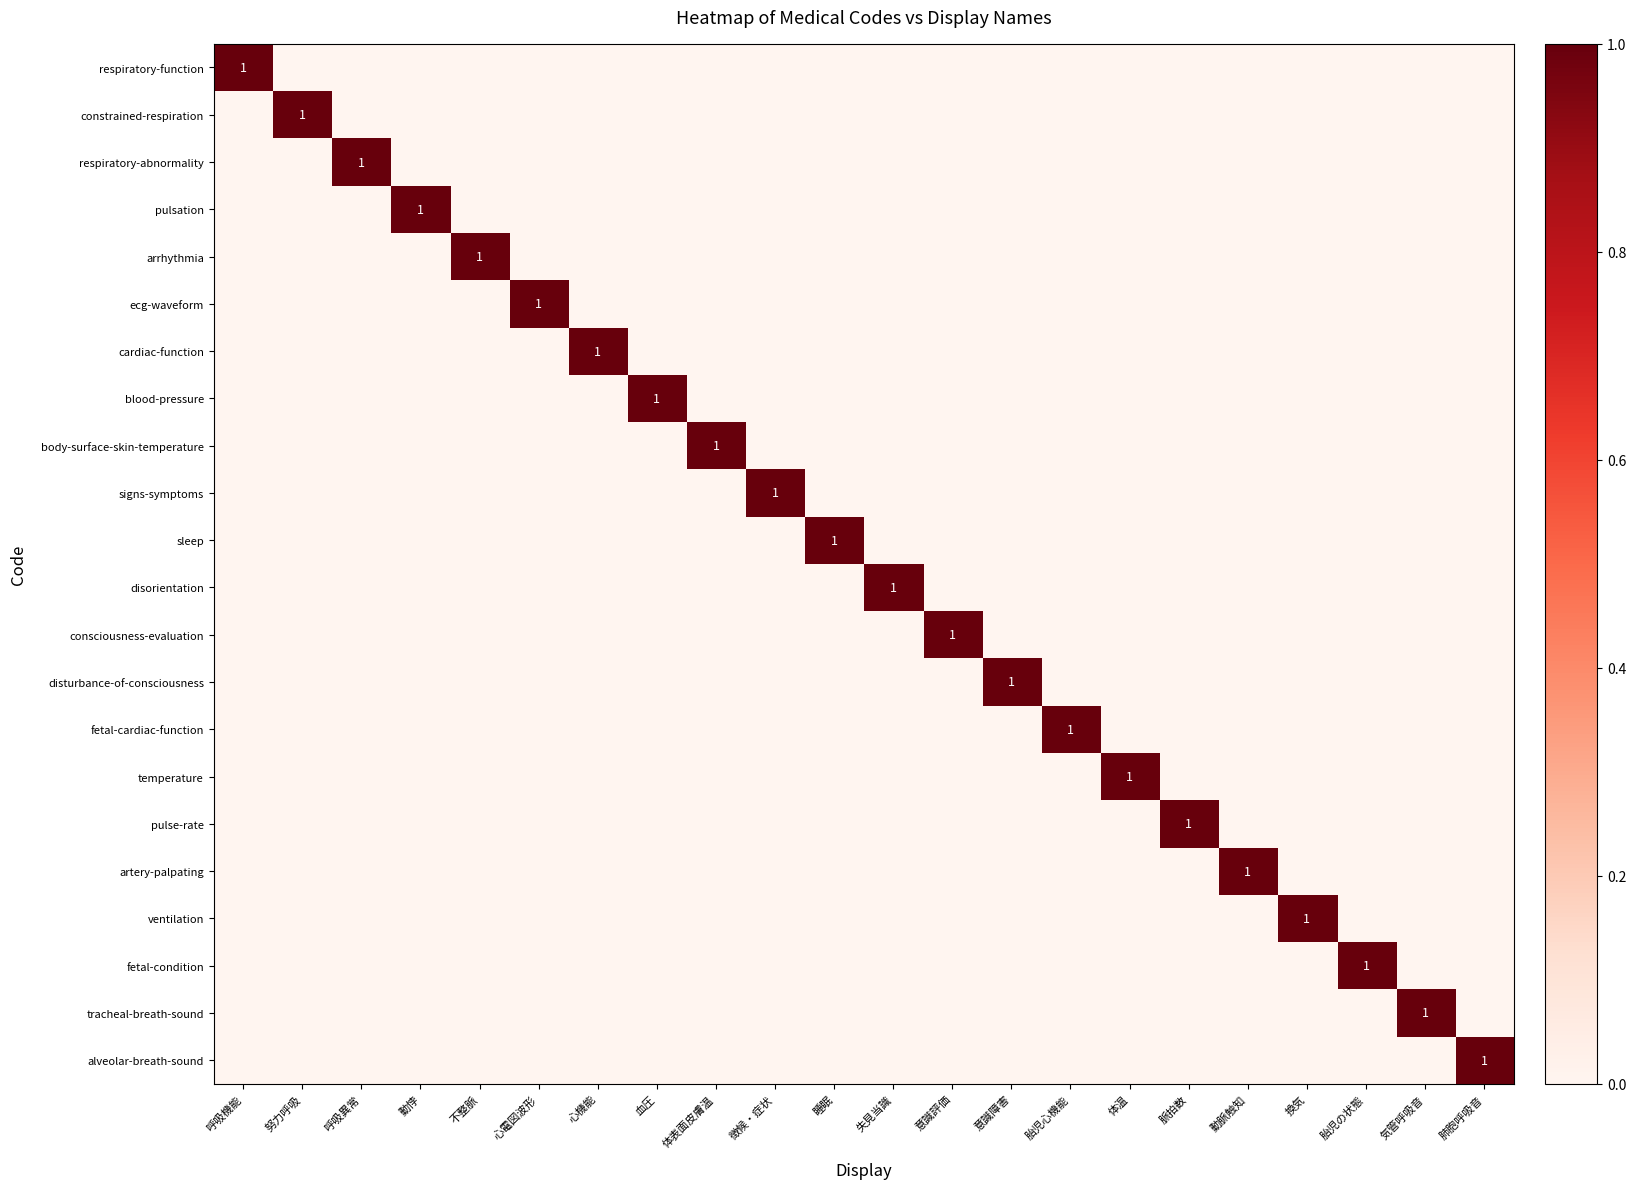

At which label is respiratory-abnormality closest to 0?

呼吸機能